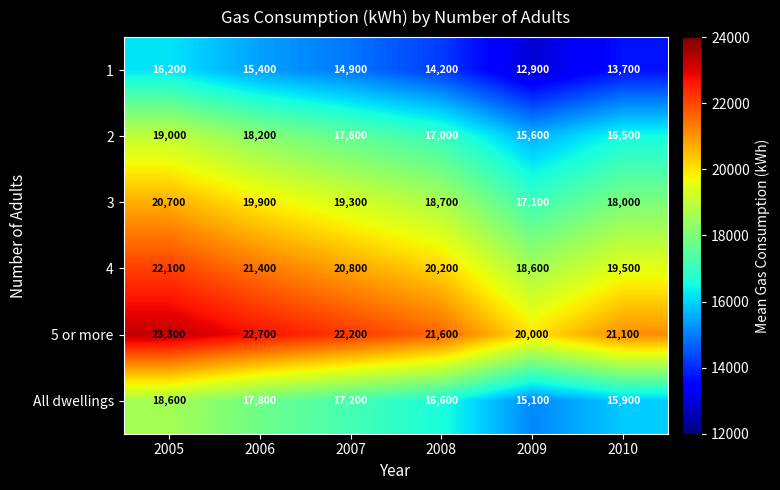

True or false: All dwellings has a value of 6529 at 2007.

False